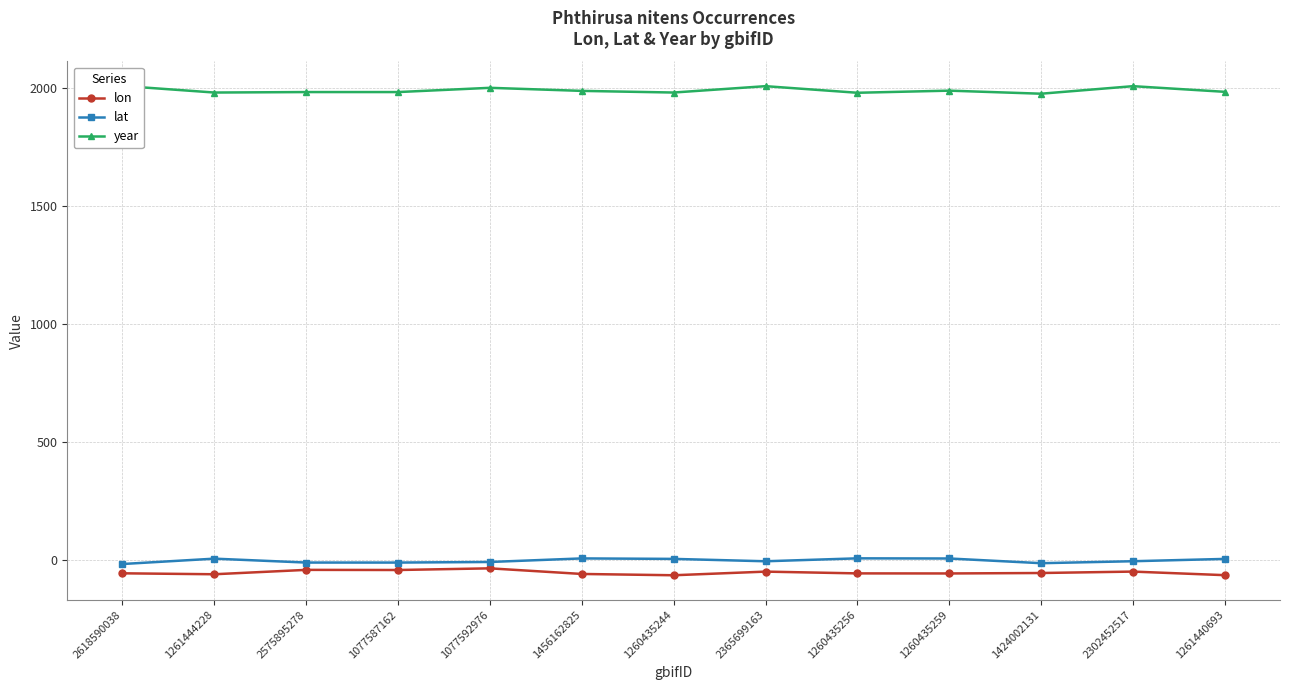

The lat series shows -18.1 at 2618590038. True or false?

True